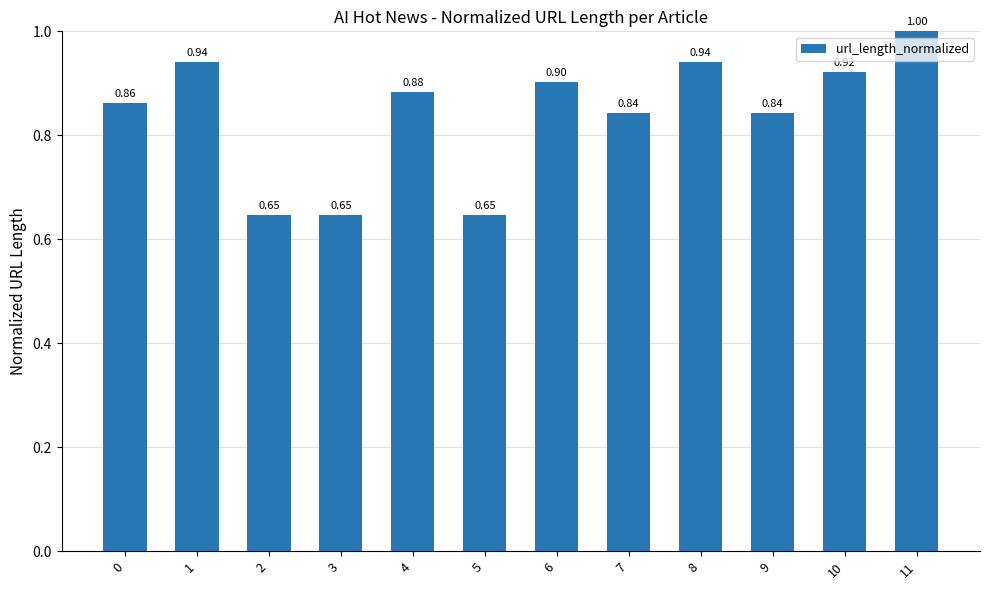

How many values are between 0 and 1?

12